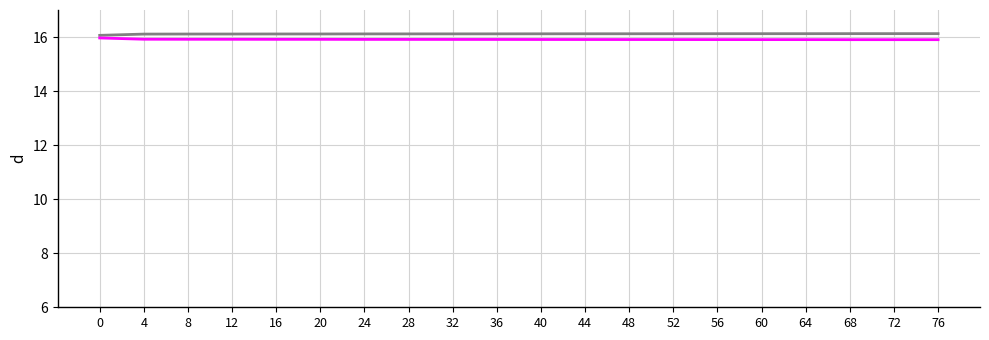

What is the minimum value shown in the chart?

15.9